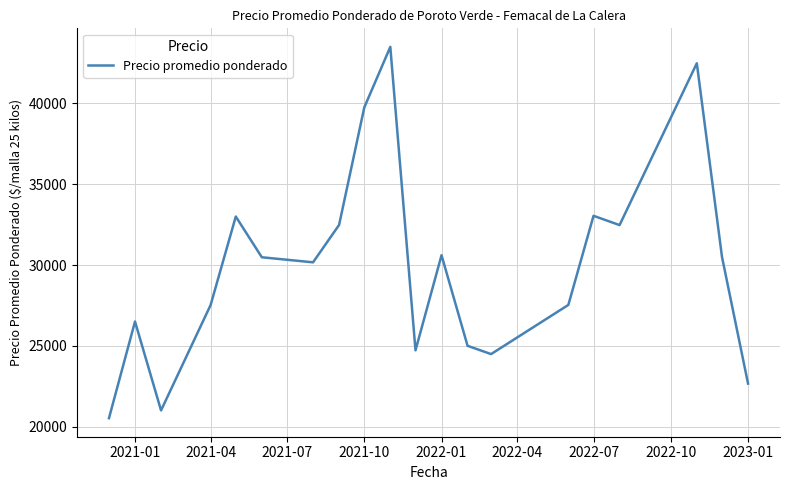

What is the minimum value shown in the chart?

20520.8